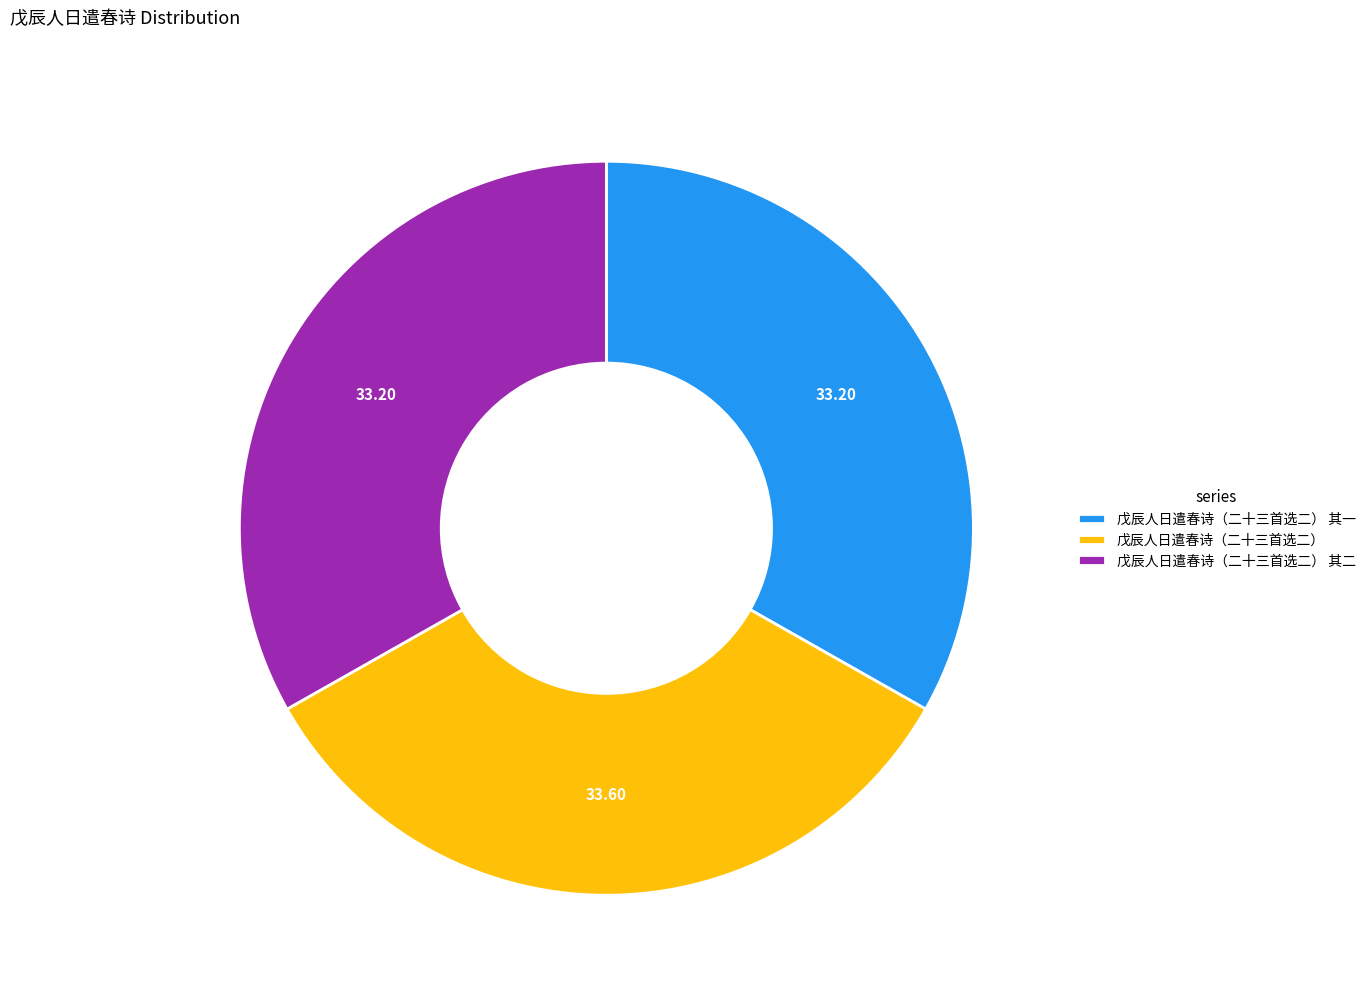

Is there any slice that represents more than half of the pie?

No